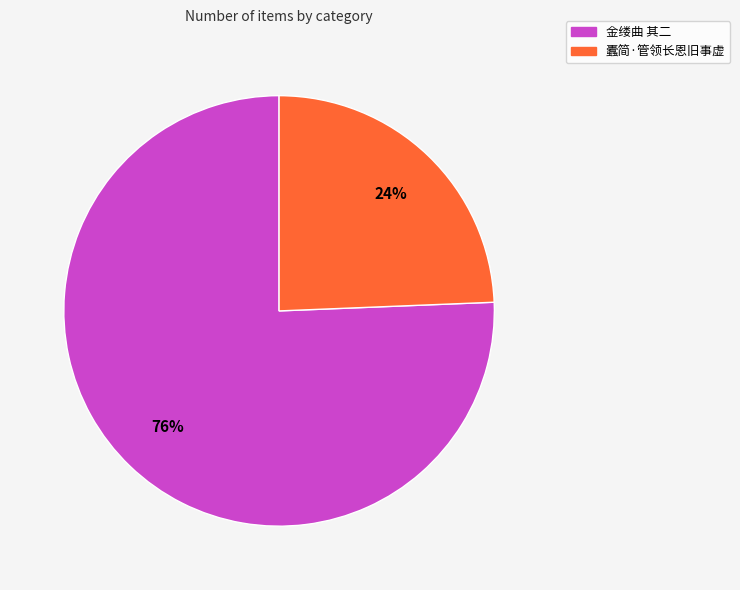

True or false: 蠹简·管领长恩旧事虚 accounts for 24% of the total.

True